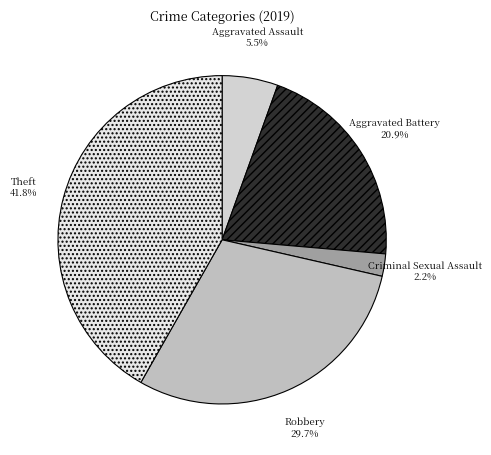

Count the number of slices in the pie.

5